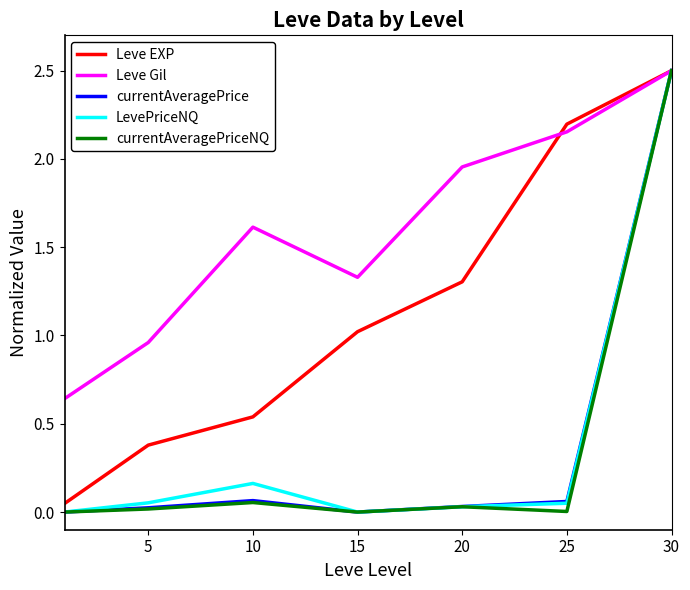

At how many categories does at least one series exceed 1?

5